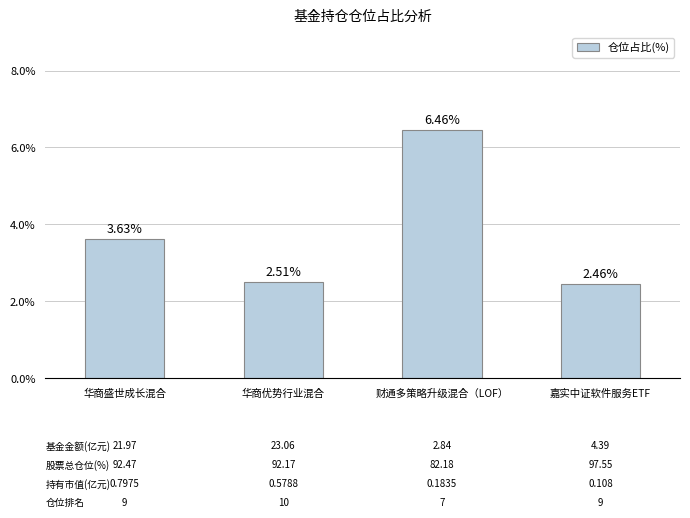

List the labels in order of value, largest first.

财通多策略升级混合（LOF）, 华商盛世成长混合, 华商优势行业混合, 嘉实中证软件服务ETF